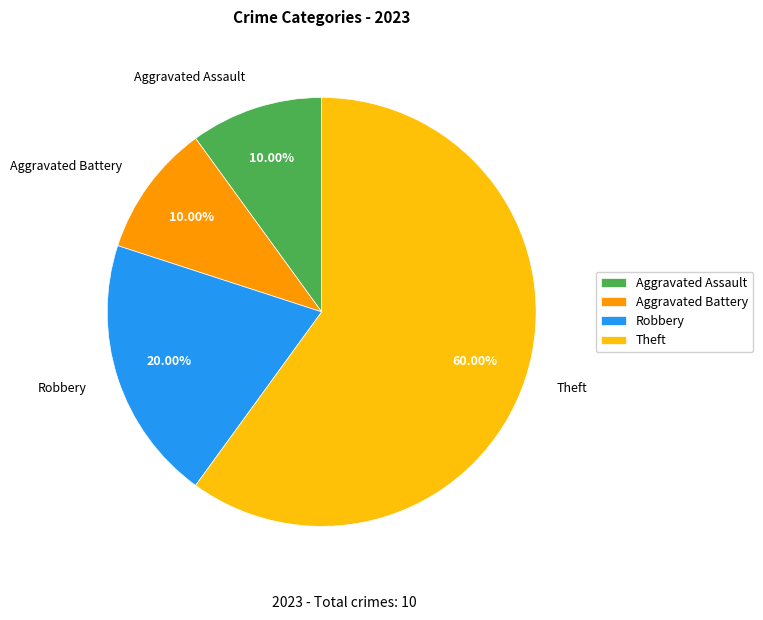

Is Theft the majority of the pie?

Yes